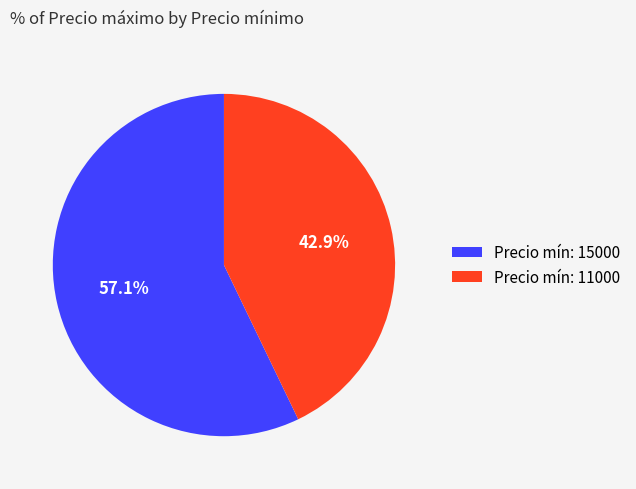

Which has a higher value, Precio mín: 11000 or Precio mín: 15000?

Precio mín: 15000